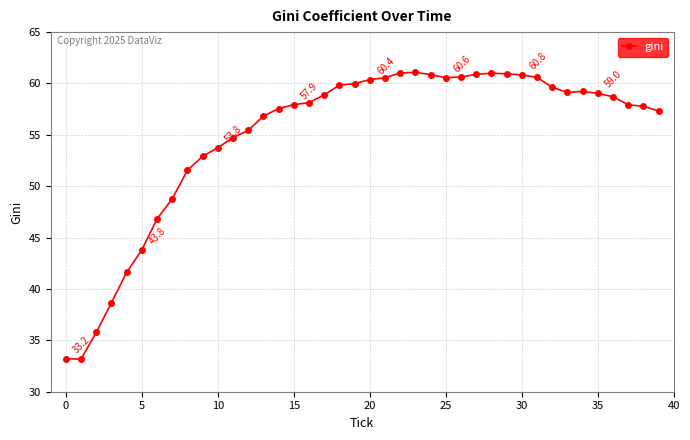

What is the value of the 35th point from the left?

59.2